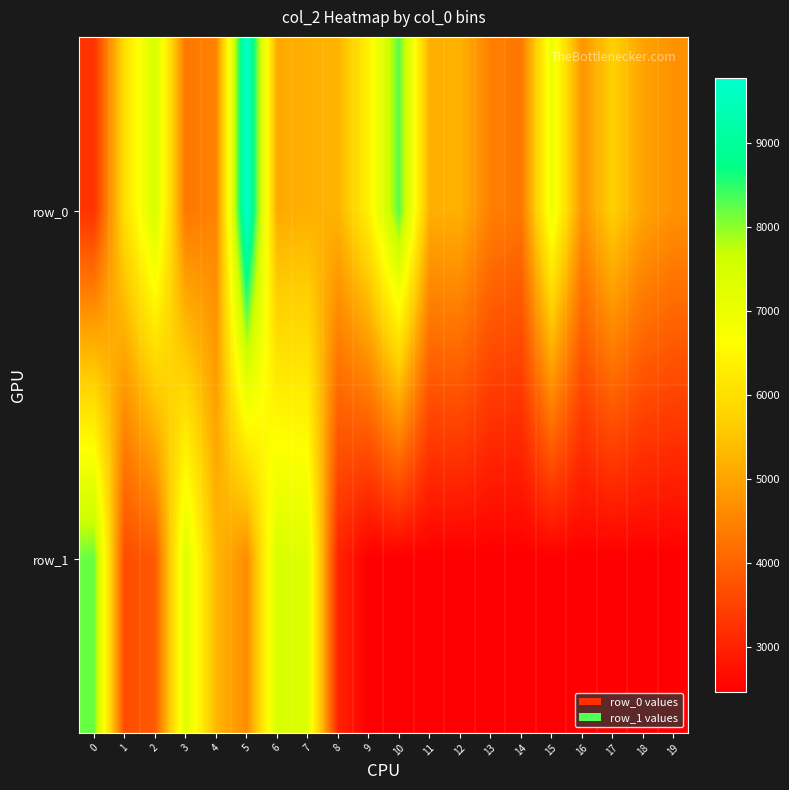

What is the smallest value displayed?

2464